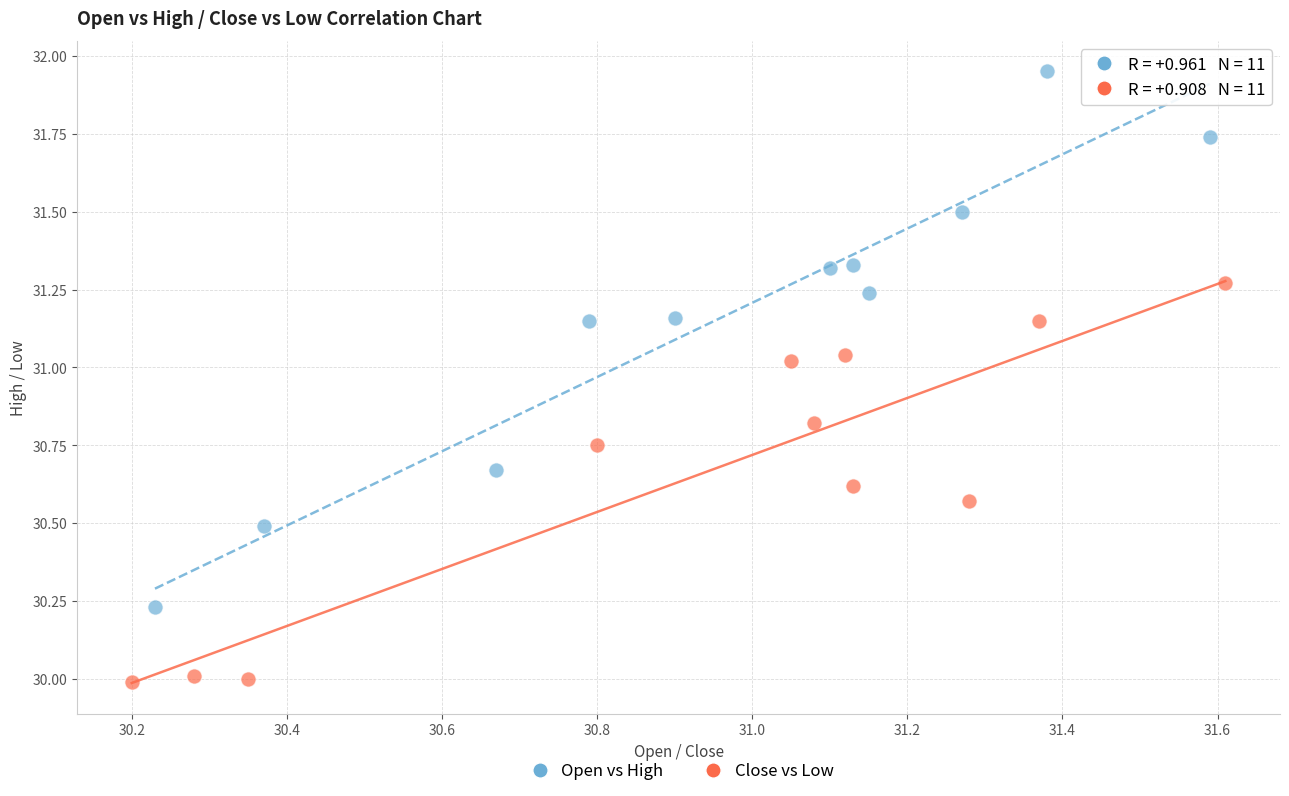

Which series has the largest Y range (max minus min)?

Open vs High